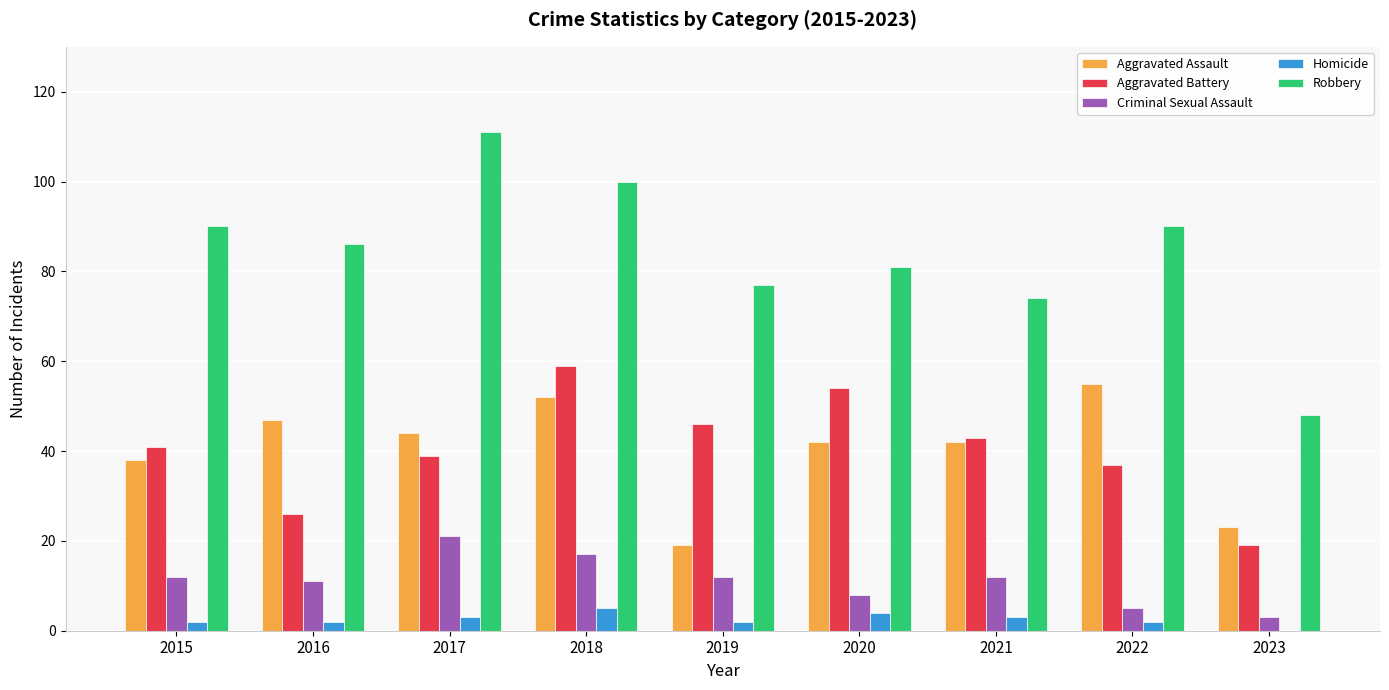

At which category is the sum across all series the highest?

2018